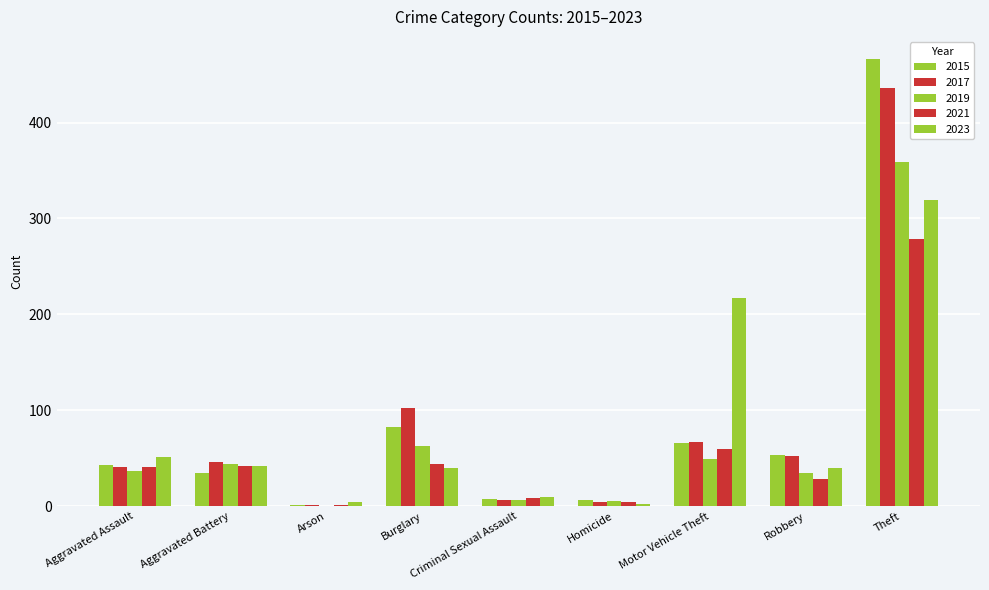

How many distinct data groups are displayed?

5